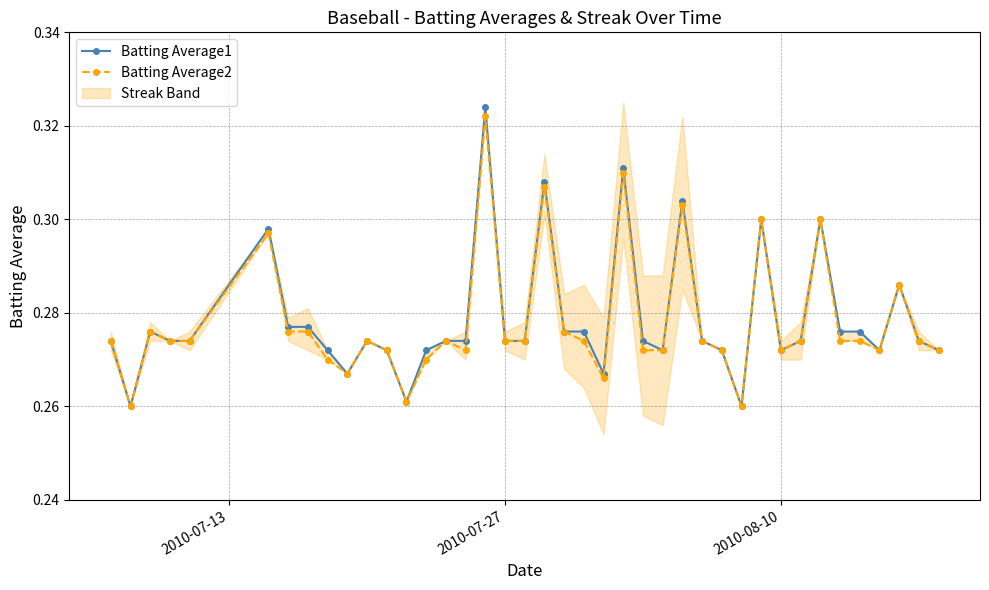

Count the Batting Average2 values in the range 0 to 1.

40